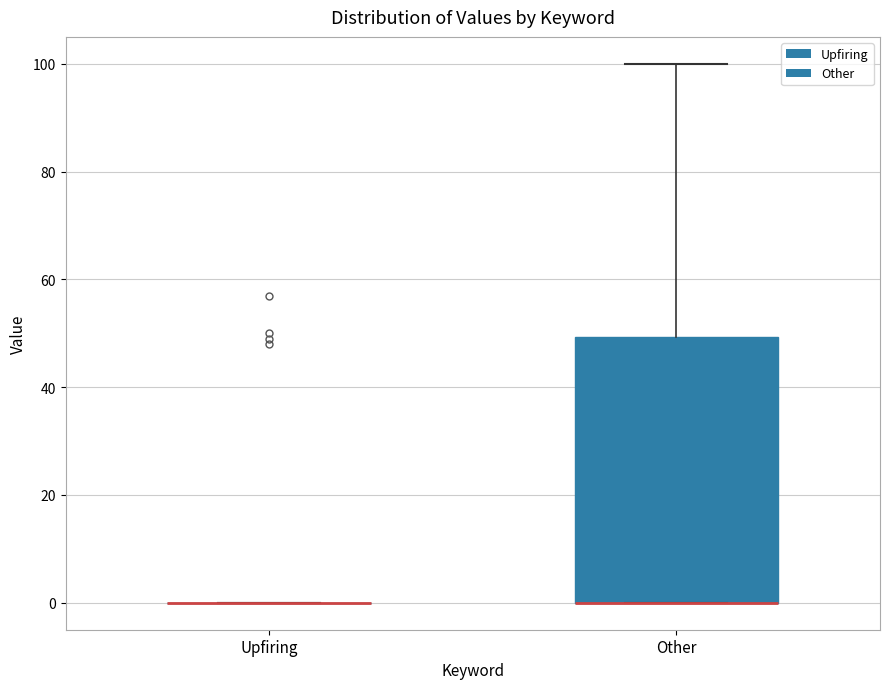

Where is the upper edge of the box for Other on the y-axis? The values are not printed on the chart, so give them approximately, as read against the axis.

50